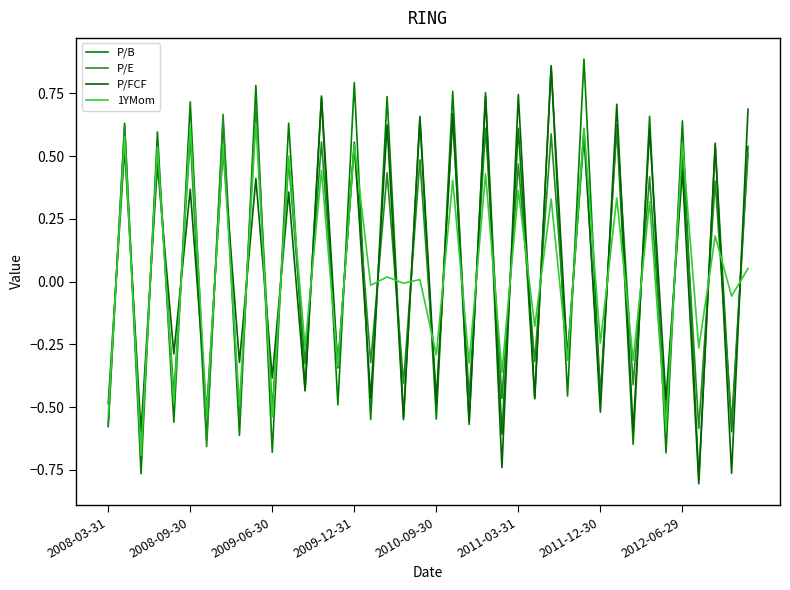

Is this an area chart (filled region under the line)?

No